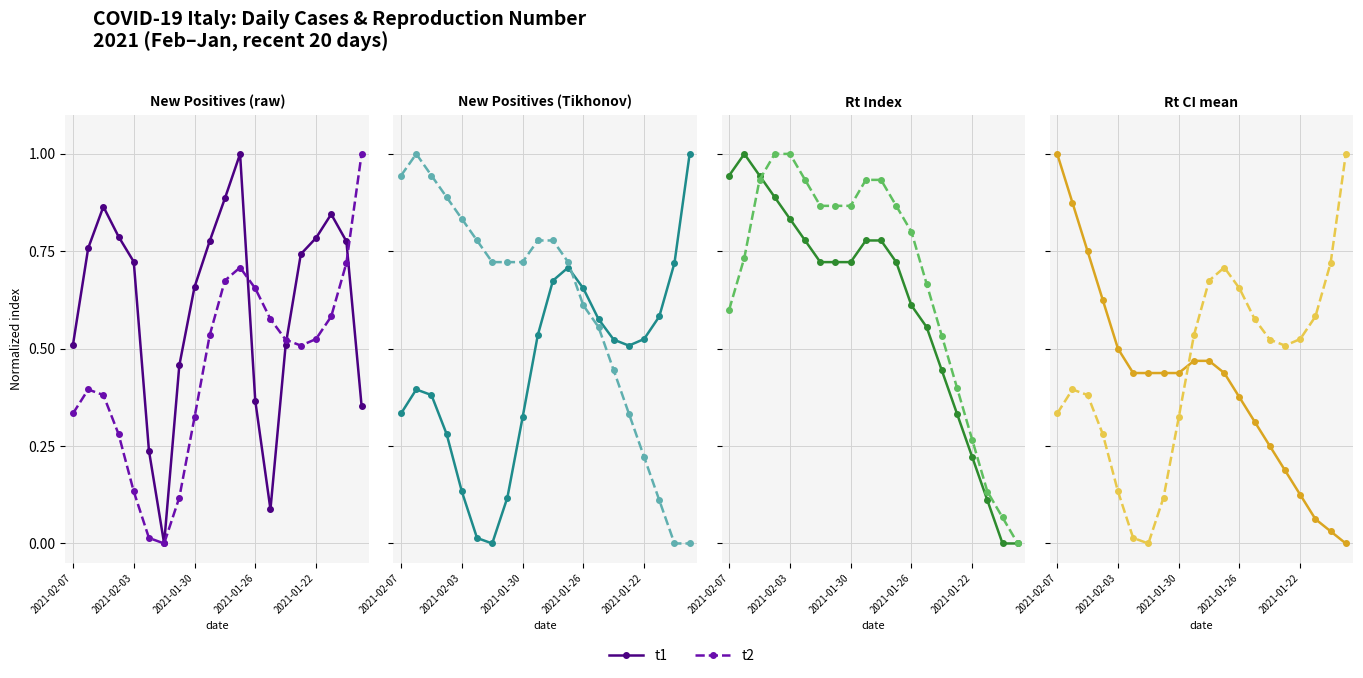

The t2 series shows 1.0 at 13. True or false?

False